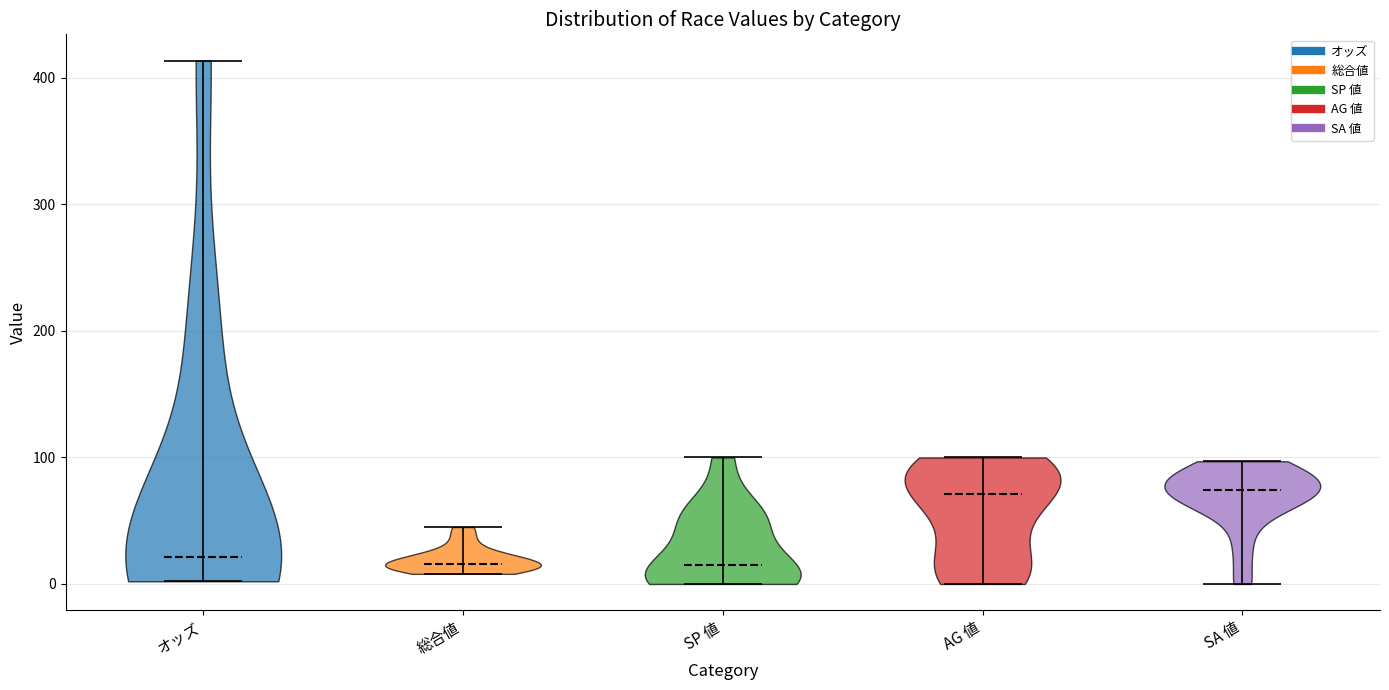

What is the lowest point the violin for 総合値 reaches on the y-axis? The values are not printed on the chart, so give them approximately, as read against the axis.

10